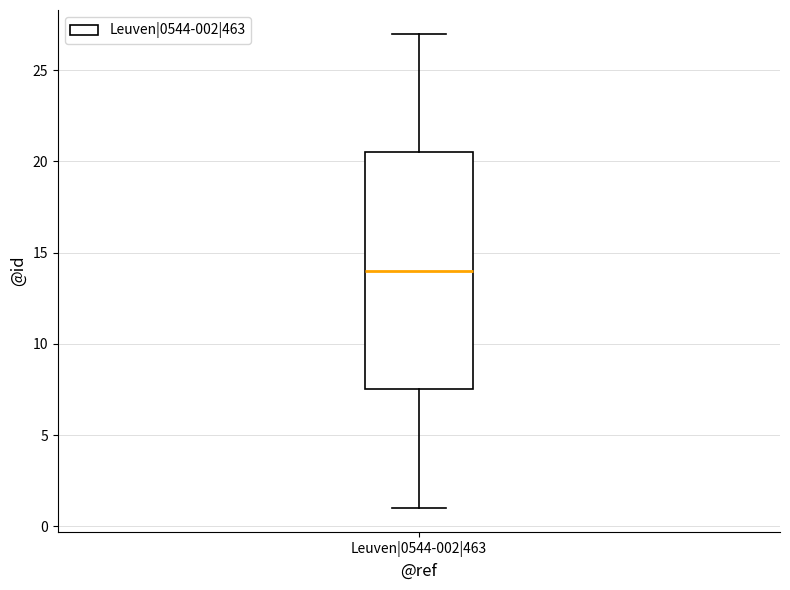

Transcribe this box plot: give where the median line is, the range the box spans, and where the two whiskers end, as read against the y-axis. The values are not printed on the chart, so give them approximately, as read against the axis.

median 14.0, box 7.5 to 20.5, whiskers 1.0 to 27.0